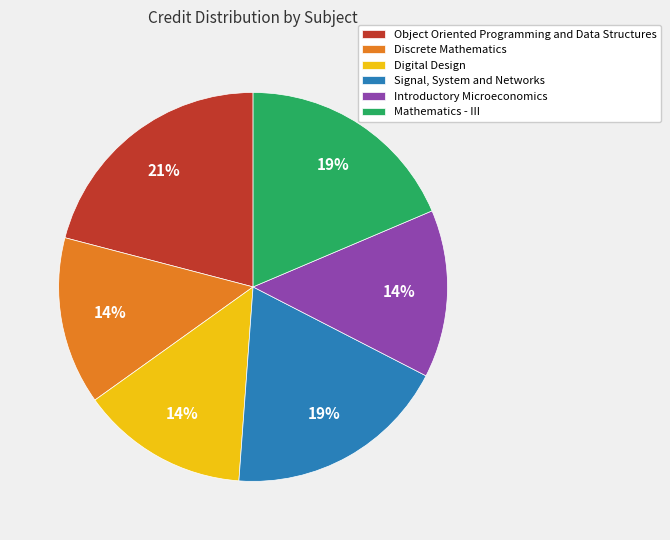

Is there any slice that represents more than half of the pie?

No